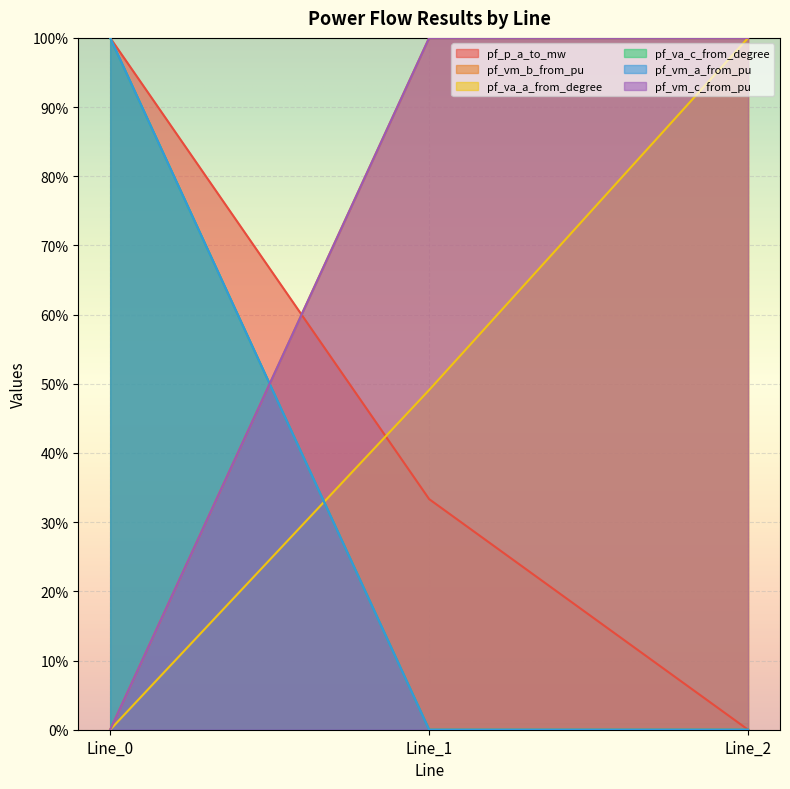

Where is pf_p_a_to_mw nearest to the value 50?

Line_1